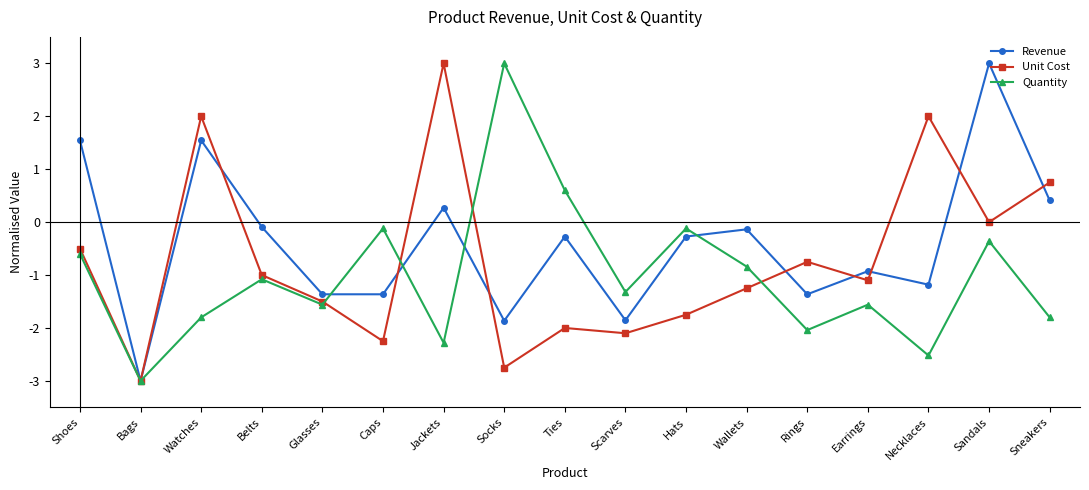

At which label does Revenue reach its peak?

Sandals